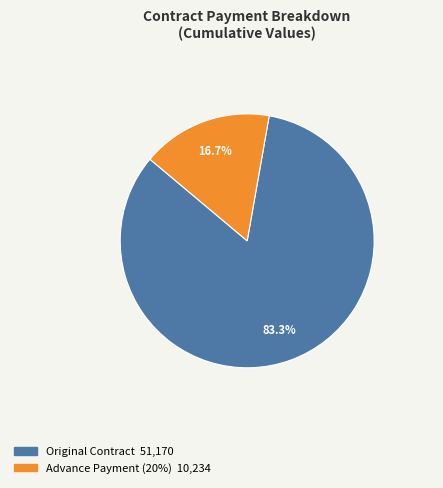

Count the number of slices in the pie.

2